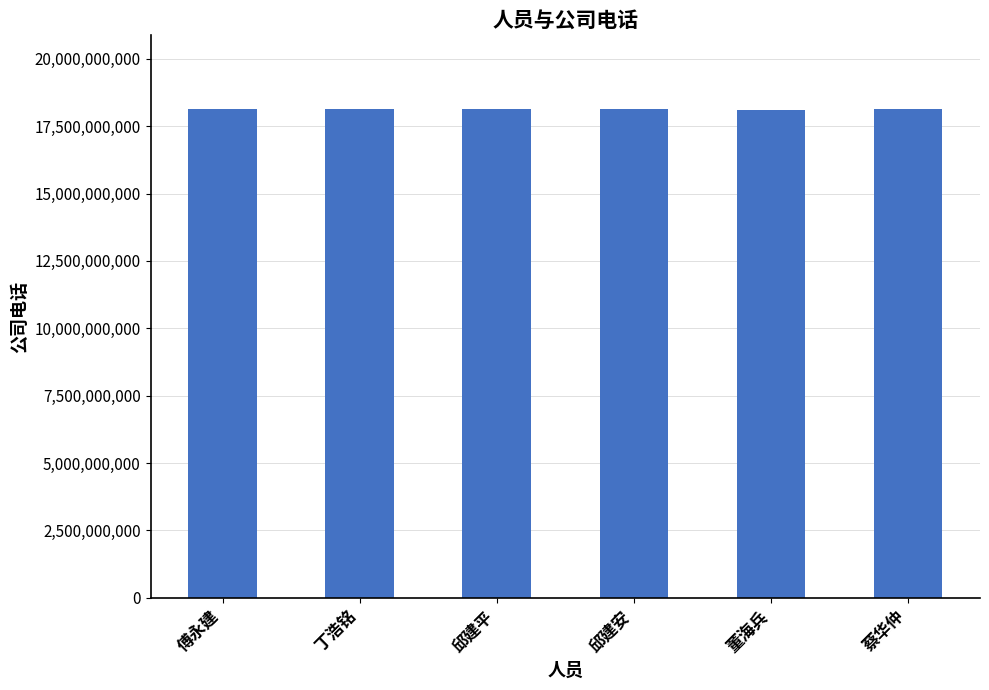

Approximately how many times larger is the value at 傅永建 compared to 董海兵?

1.0